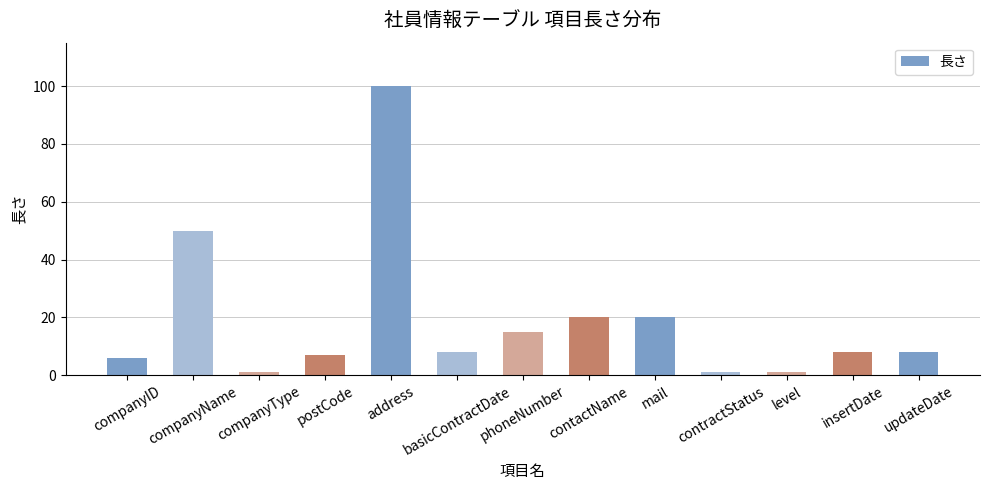

What is the change in value from postCode to address?

+93